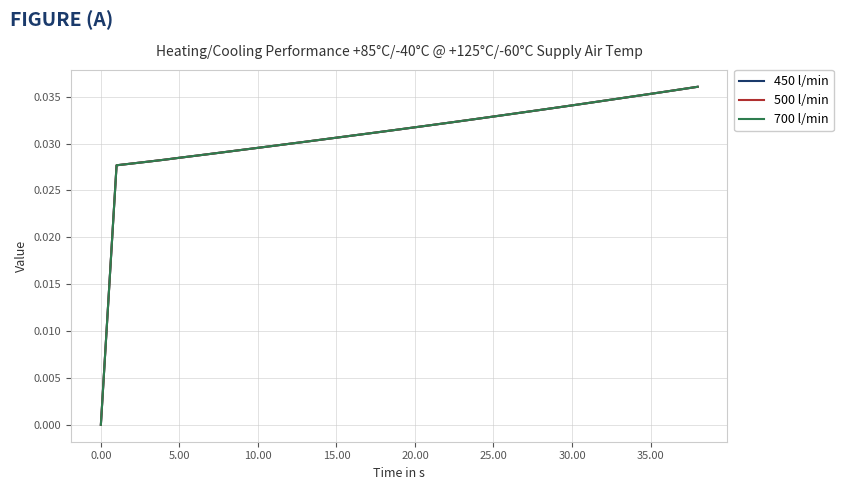

Does the chart have visible grid lines?

Yes